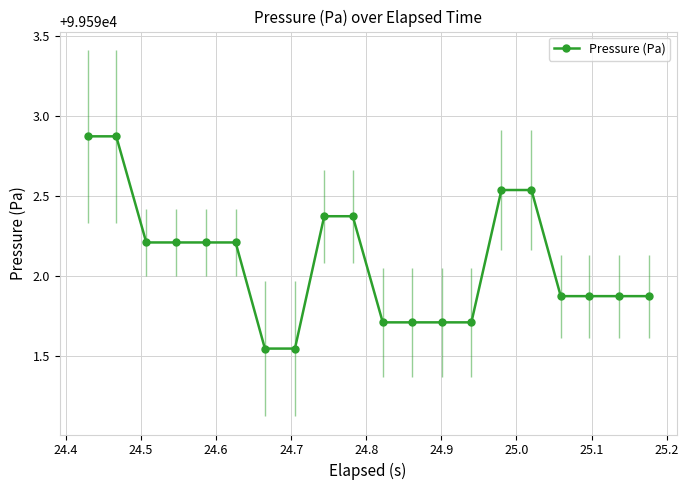

What is the average value?

99592.1